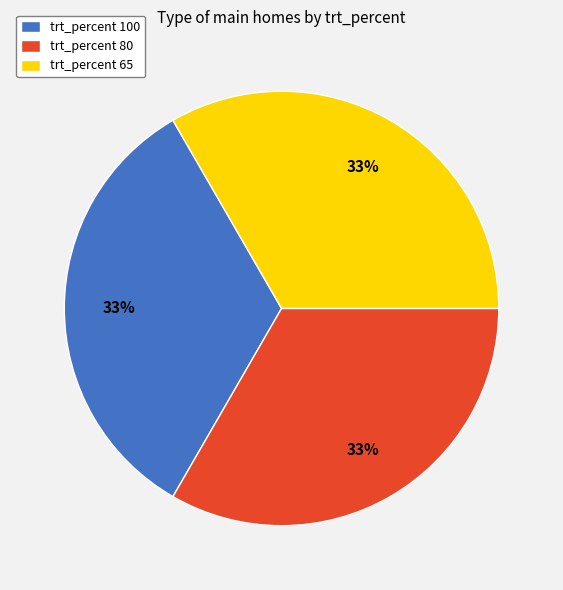

Does trt_percent 80 account for over 50% of the chart?

No